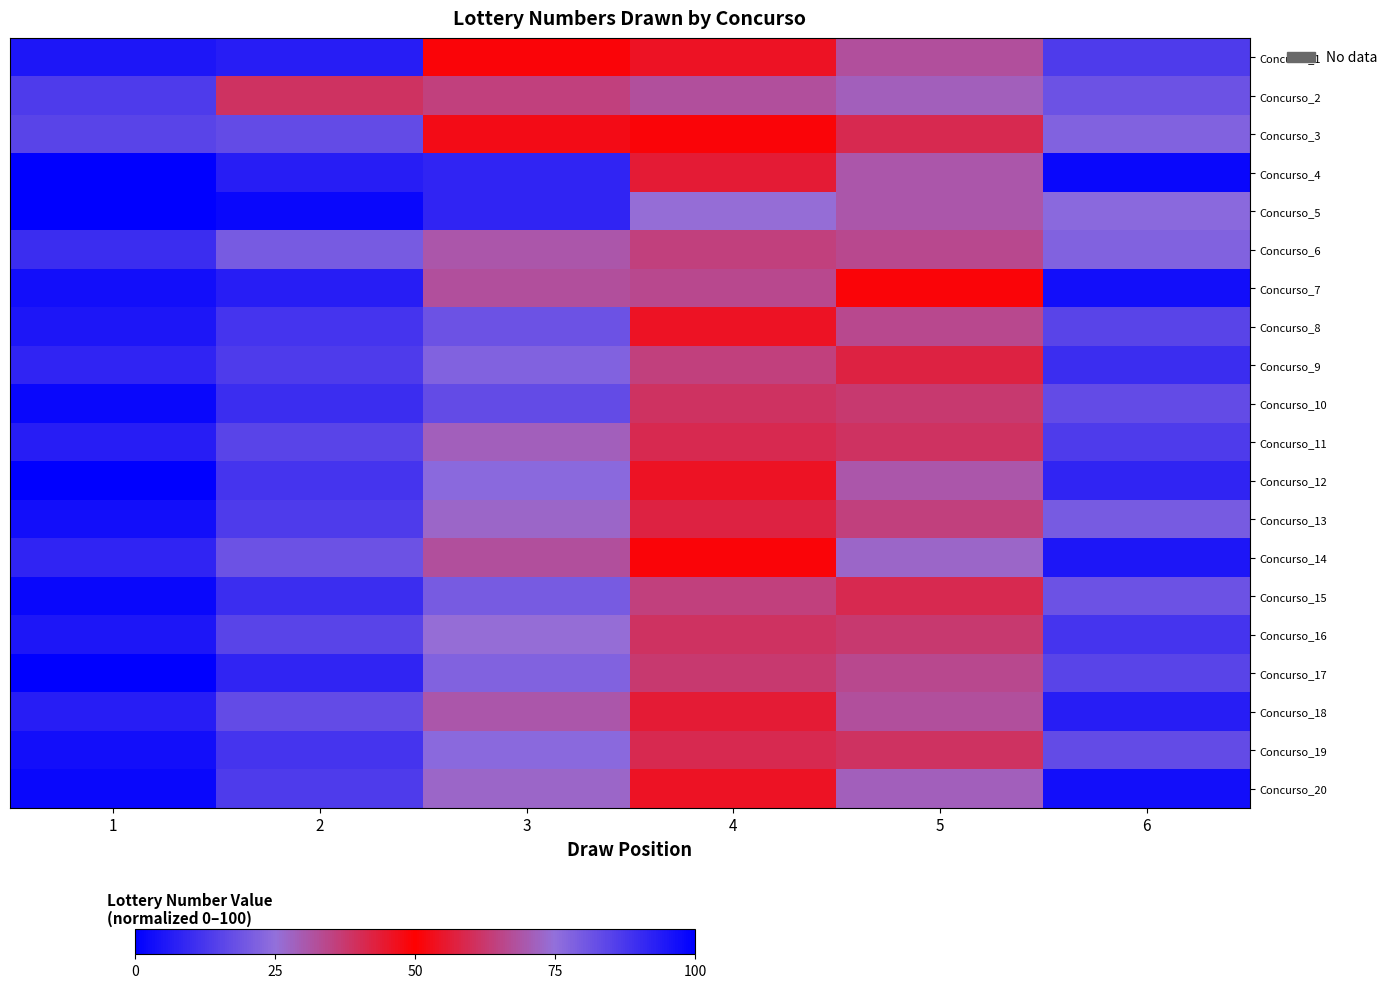

What is the maximum value shown in the chart?

98.3